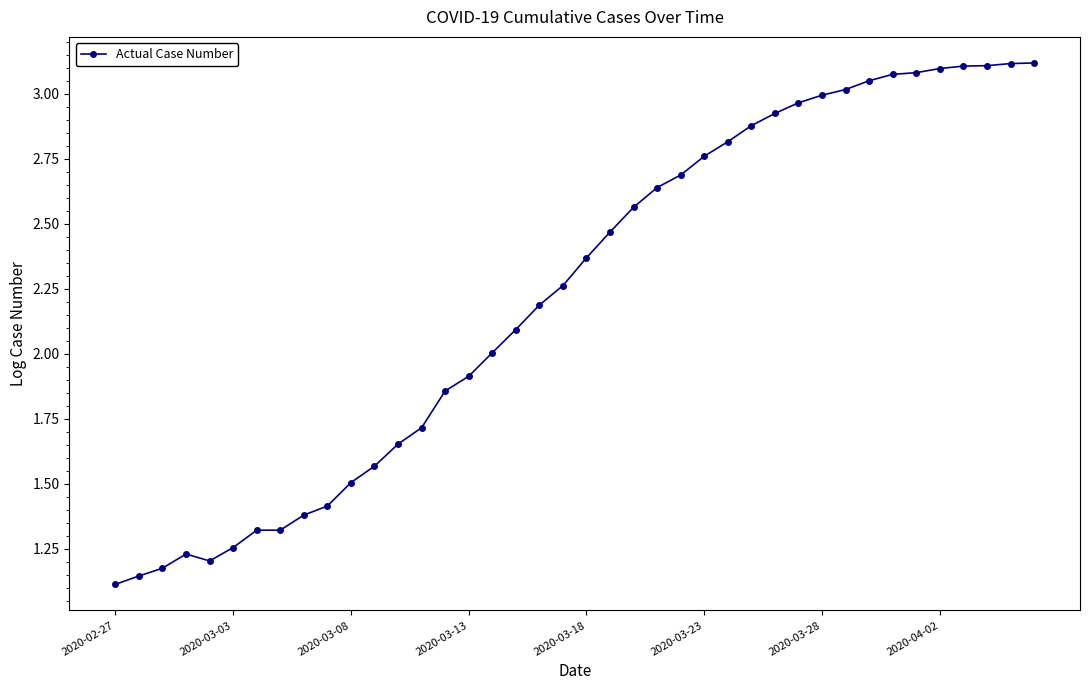

True or false: there are more than 0 points higher than both neighbors.

True